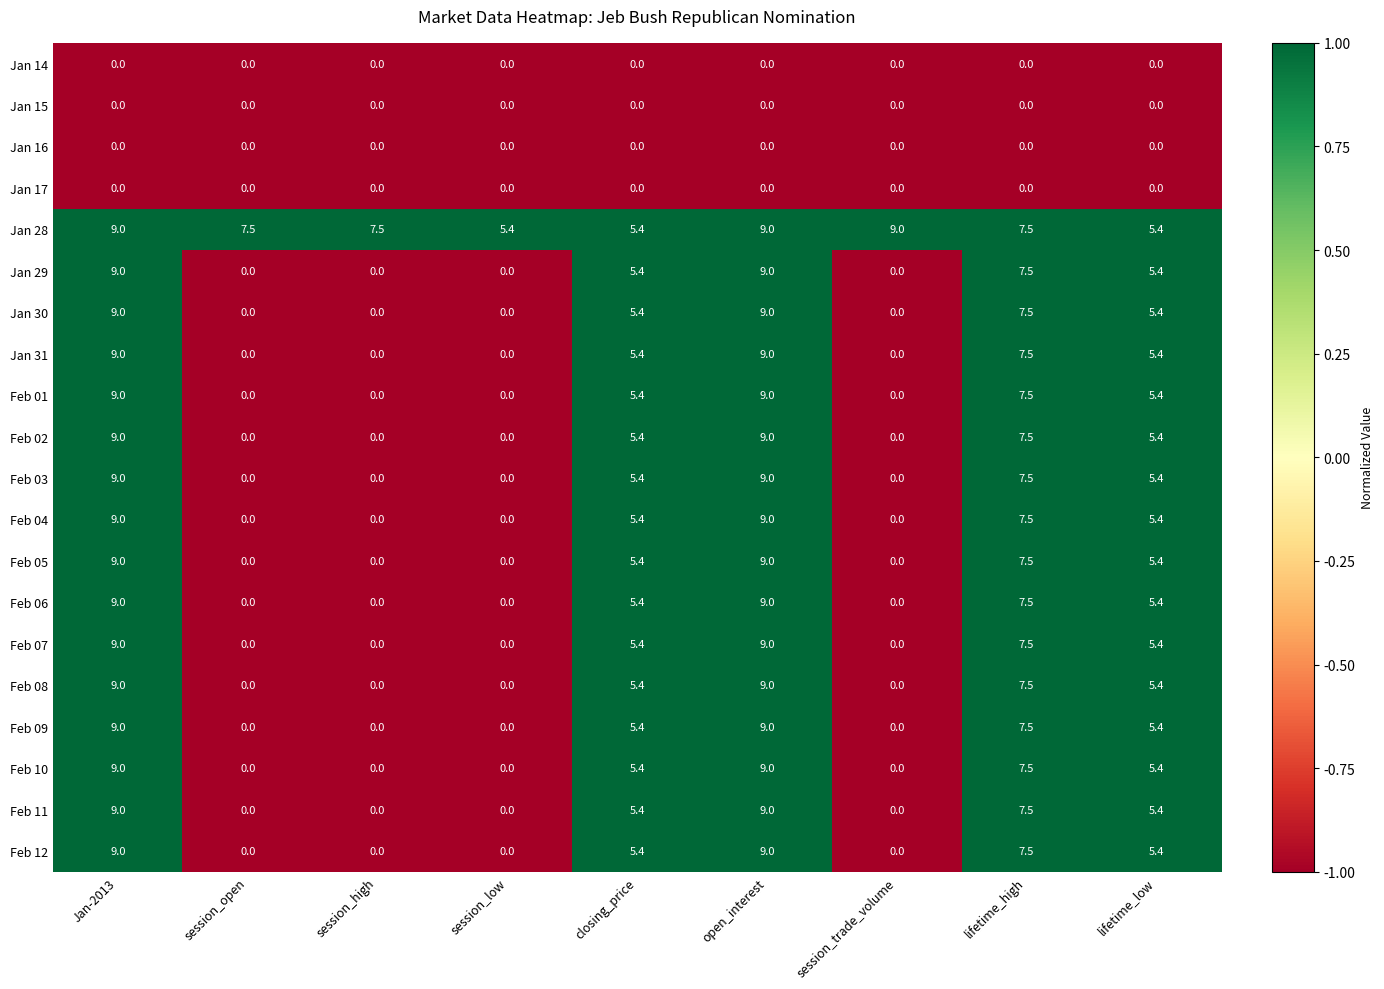

How many data points does each series have?

9